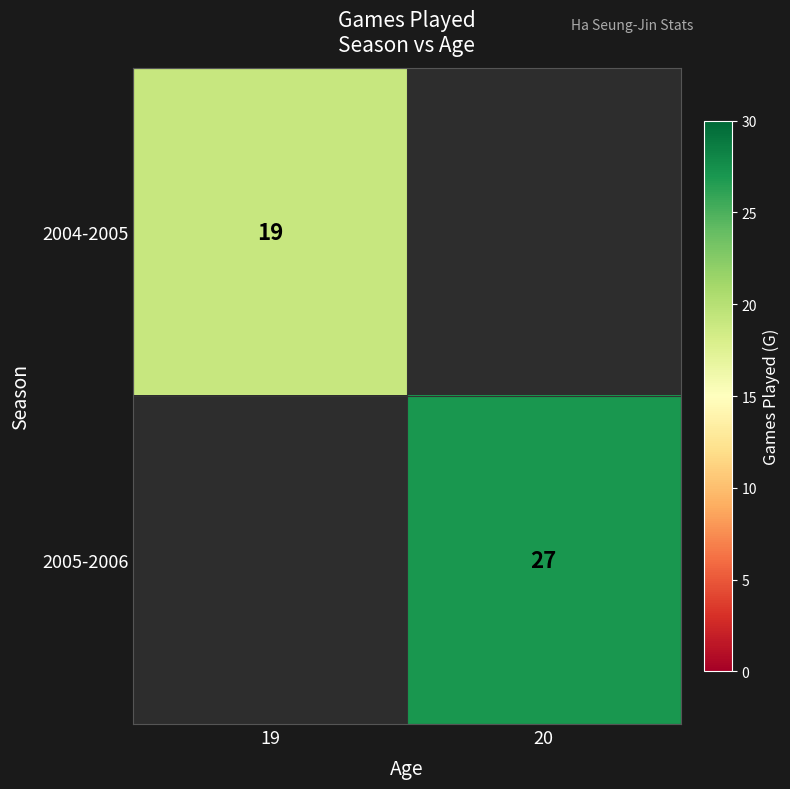

The value of 2005-2006 at 20 is 15. True or false?

False